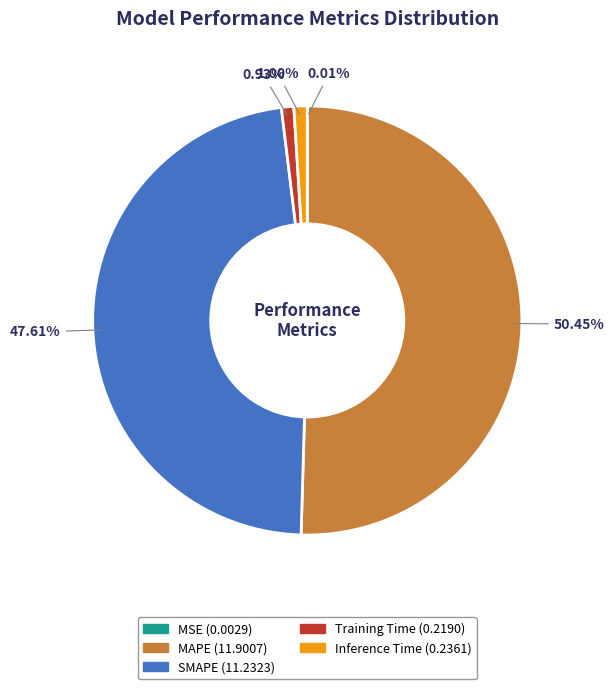

What percentage is the Training Time slice, to the nearest percent?

1%